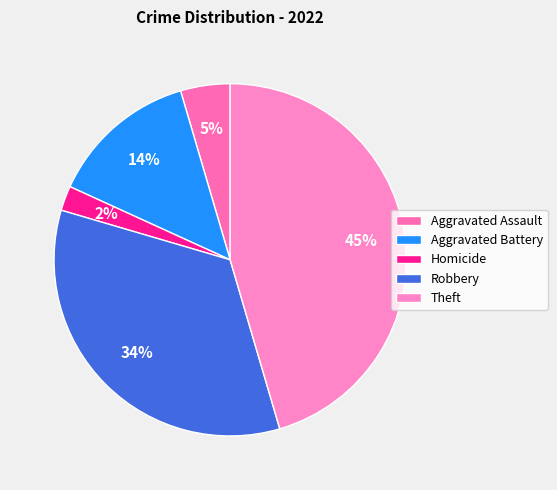

The Aggravated Battery slice represents 7% of the pie. True or false?

False